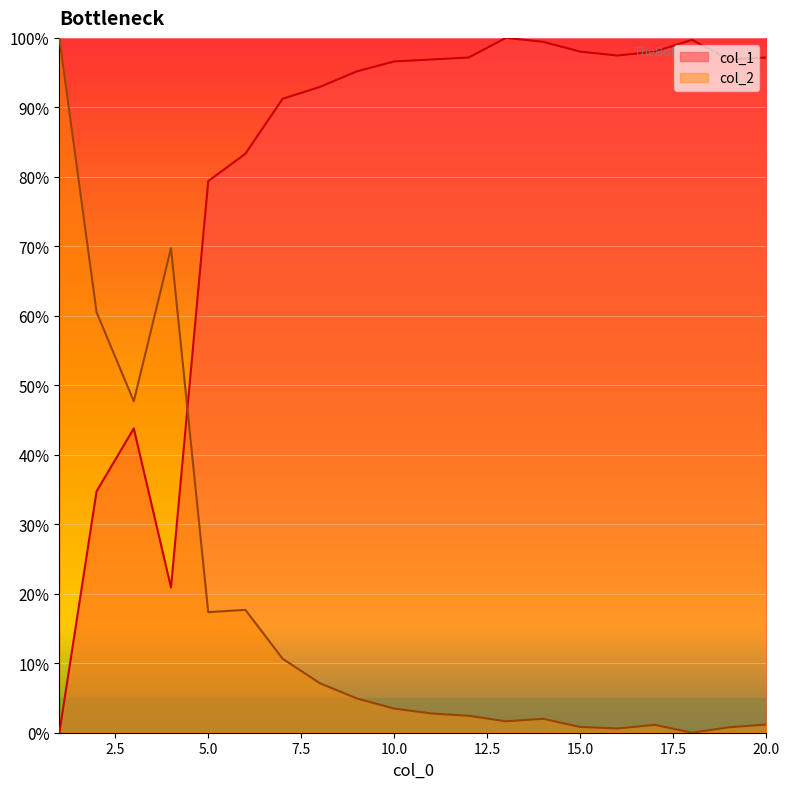

Reading left to right, transcribe all the data shown in this chart.

col_1: 1=0.0	2=0.3	3=0.4	4=0.2	5=0.8	6=0.8	7=0.9	8=0.9	9=1.0	10=1.0	11=1.0	12=1.0	13=1.0	14=1.0	15=1.0	16=1.0	17=1.0	18=1.0	19=1.0	20=1.0
col_2: 1=1.0	2=0.6	3=0.5	4=0.7	5=0.2	6=0.2	7=0.1	8=0.1	9=0.0	10=0.0	11=0.0	12=0.0	13=0.0	14=0.0	15=0.0	16=0.0	17=0.0	18=0.0	19=0.0	20=0.0